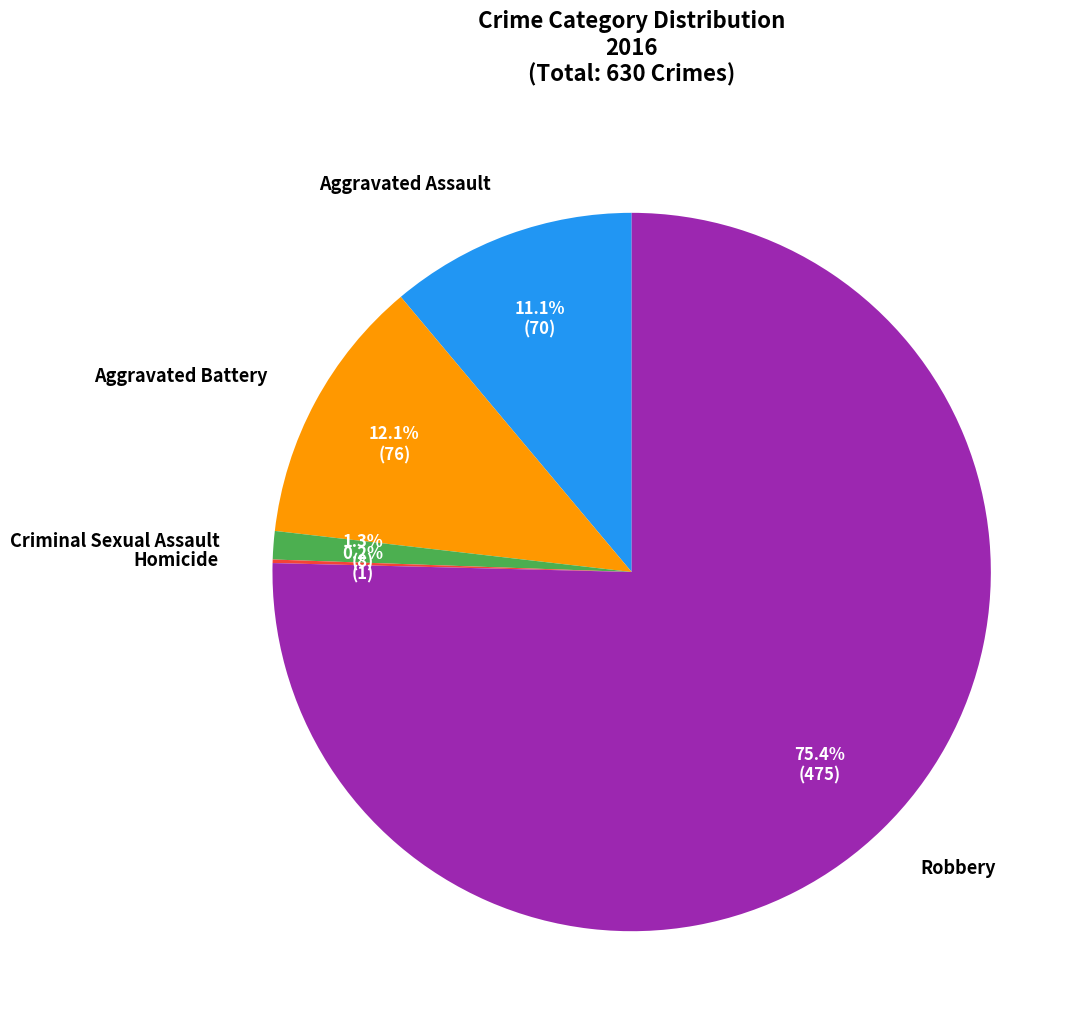

Is there any slice that represents more than half of the pie?

Yes